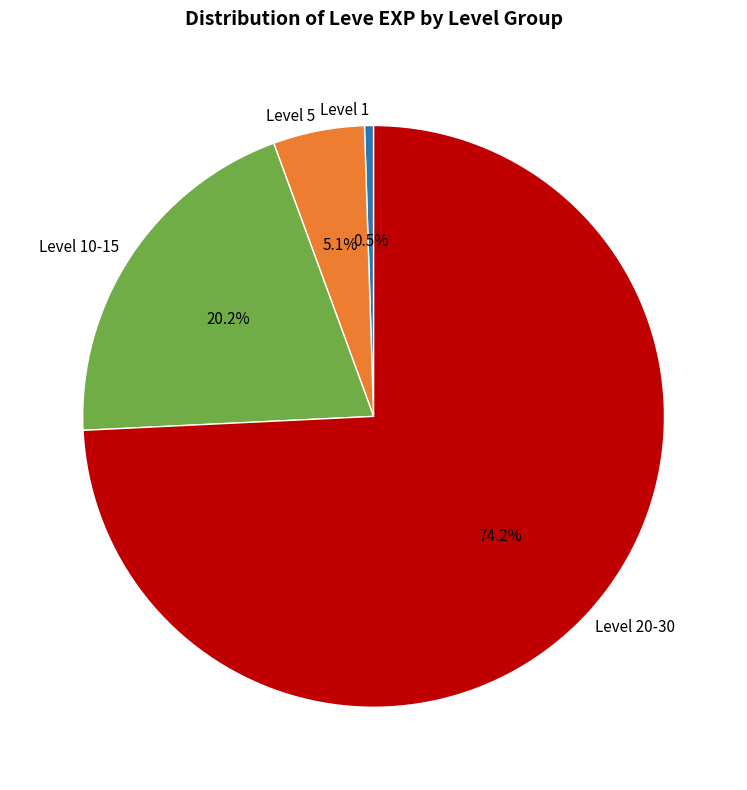

Is there a majority slice in this chart?

Yes